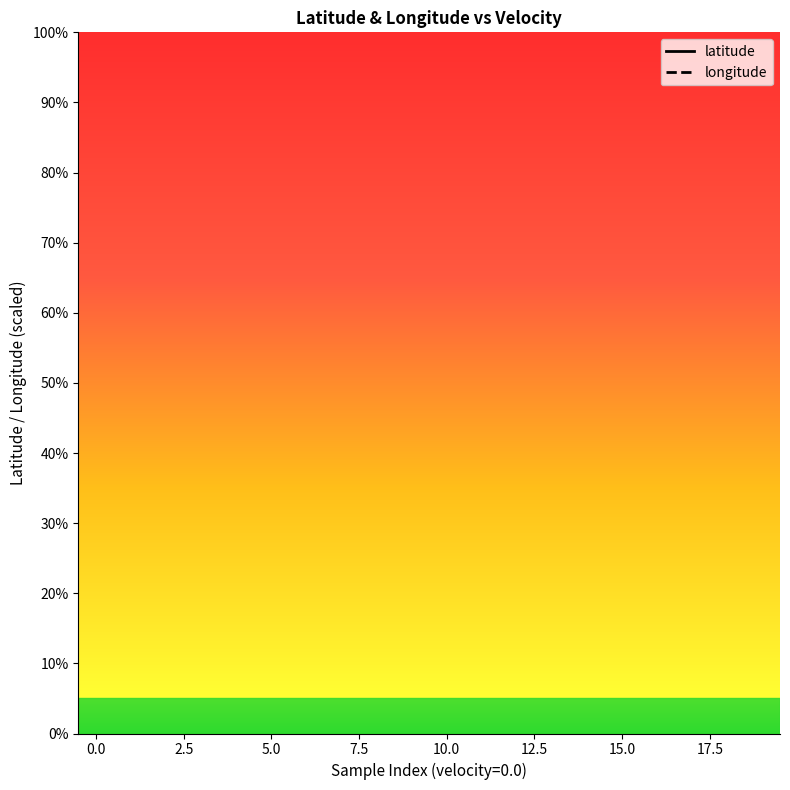

List the series in order of their peak value, lowest first.

longitude, latitude